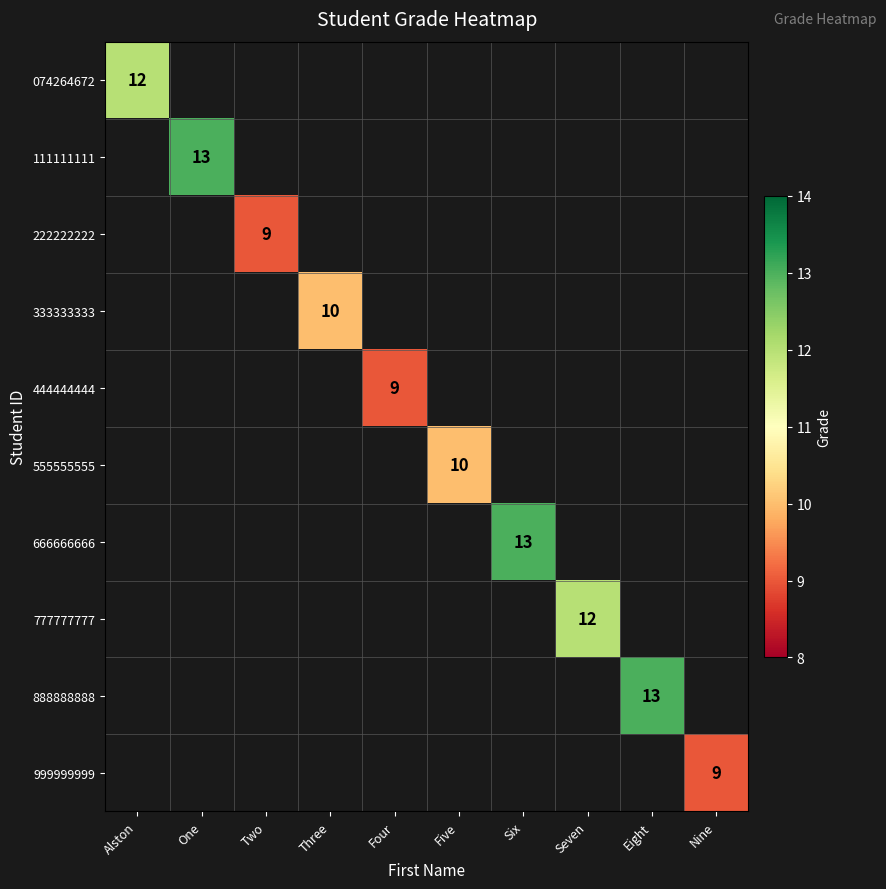

True or false: 555555555 has a value of 10 at Five.

True